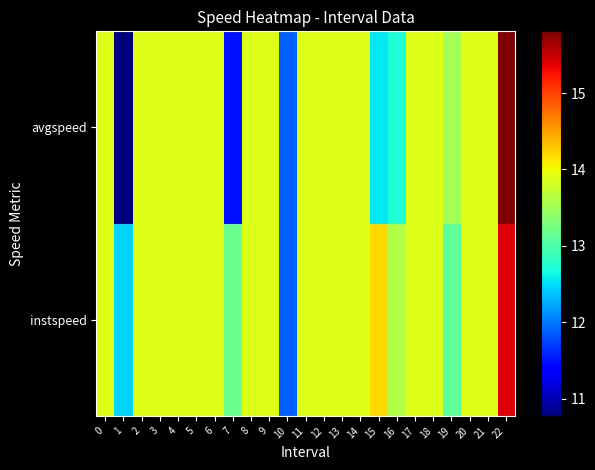

Reading left to right, what are all the values shown in this chart?

instspeed: 0=13.9	1=12.5	2=13.9	3=13.9	4=13.9	5=13.9	6=13.9	7=13.2	8=13.9	9=13.9	10=11.9	11=13.9	12=13.9	13=13.9	14=13.9	15=14.2	16=13.6	17=13.9	18=13.9	19=13.1	20=13.9	21=13.9	22=15.4
avgspeed: 0=13.9	1=10.8	2=13.9	3=13.9	4=13.9	5=13.9	6=13.9	7=11.5	8=13.9	9=13.9	10=11.9	11=13.9	12=13.9	13=13.9	14=13.9	15=12.5	16=12.7	17=13.9	18=13.9	19=13.5	20=13.9	21=13.9	22=15.8